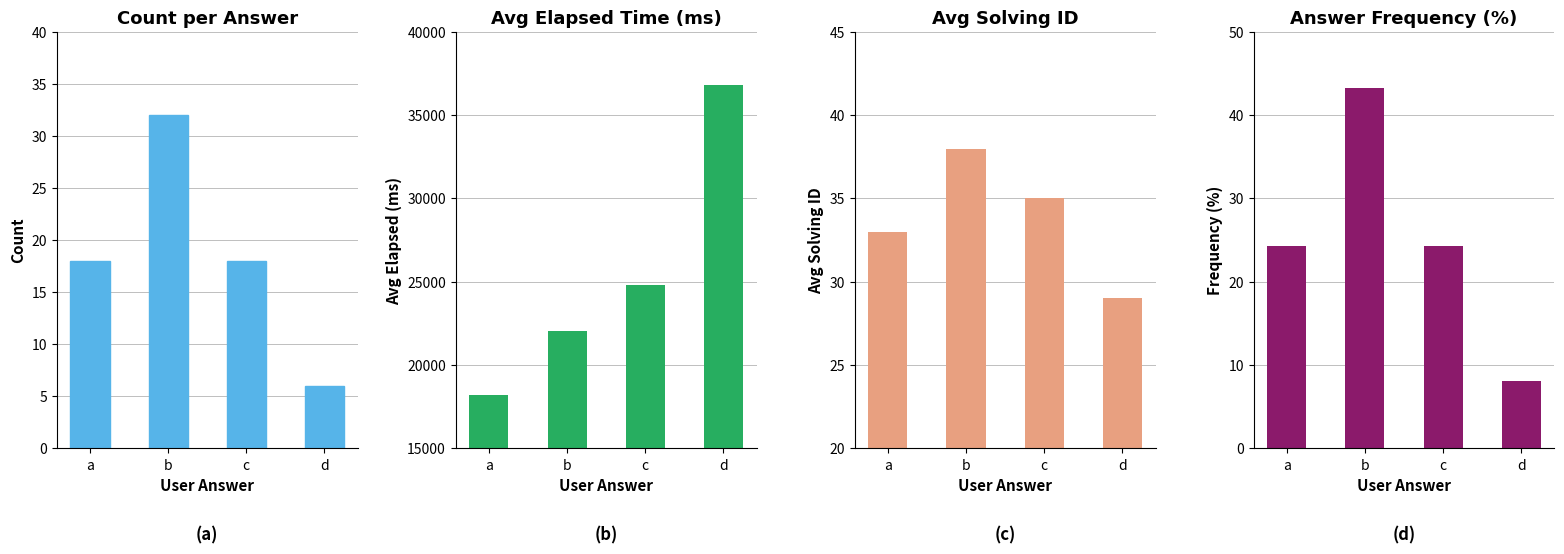

At which category is the sum across all series the highest?

d